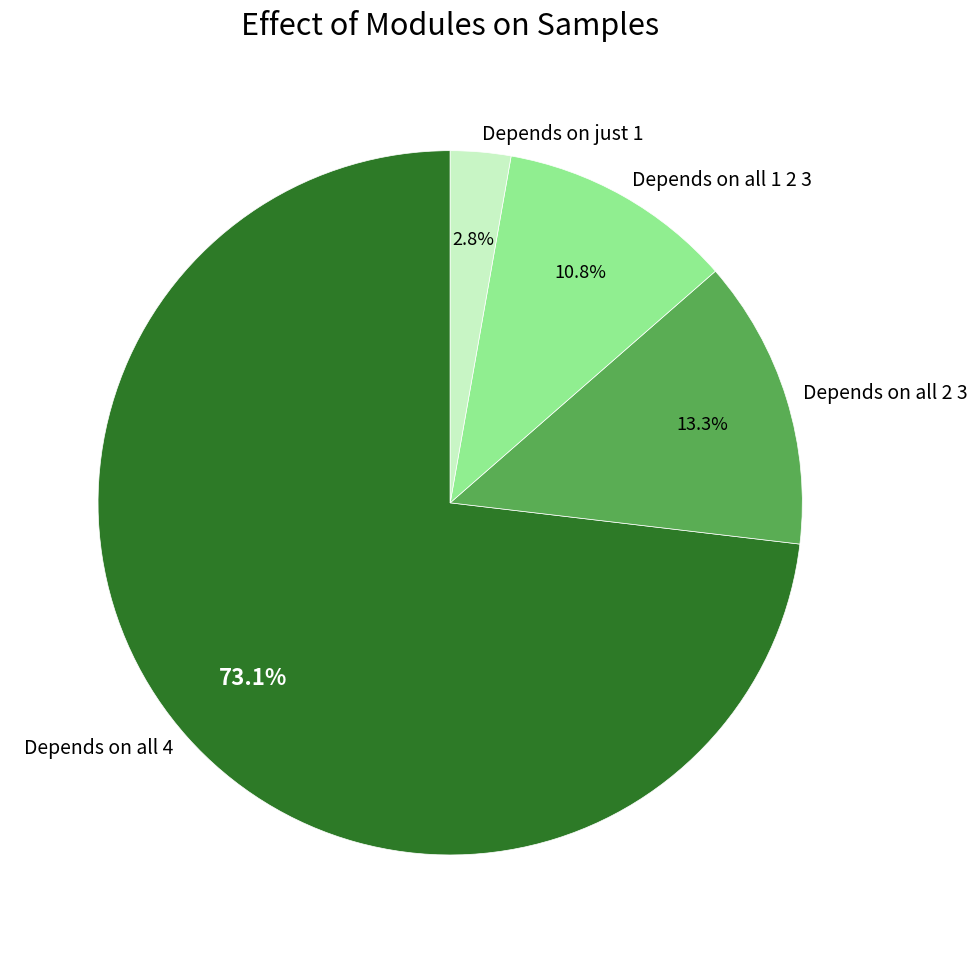

Rank the categories by value from lowest to highest.

Depends on just 1, Depends on all 1 2 3, Depends on all 2 3, Depends on all 4